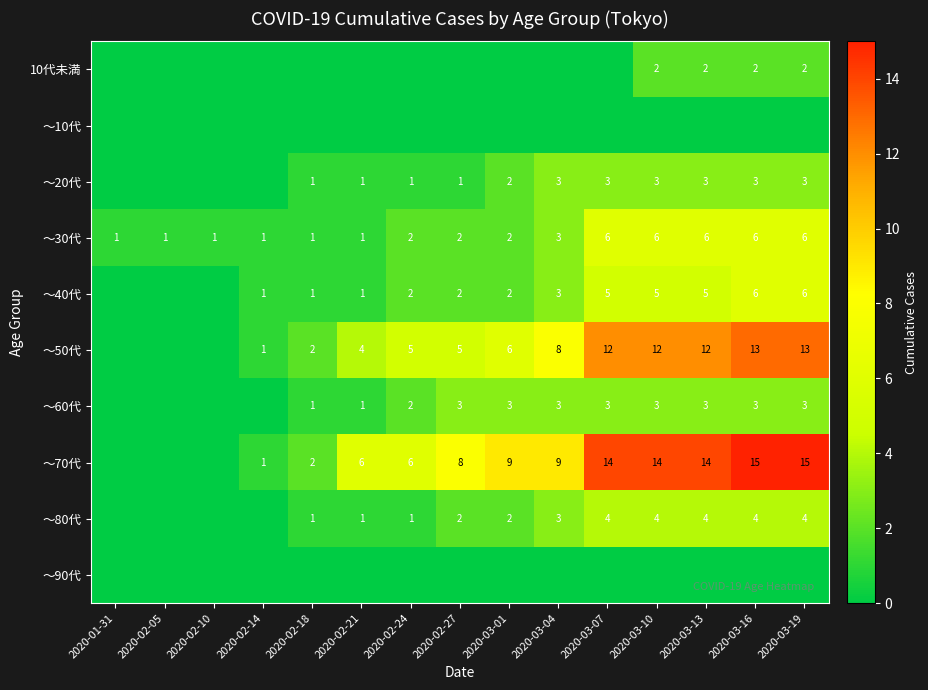

True or false: ～20代 has a value of 2 at 2020-03-01.

True